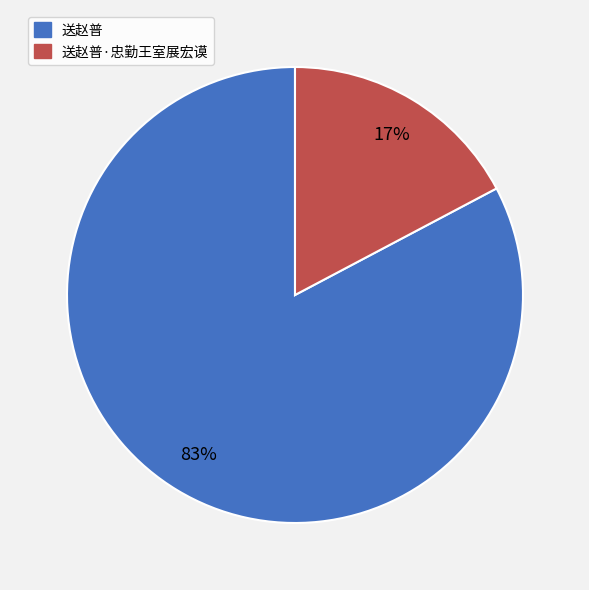

Is there any slice that represents more than half of the pie?

Yes